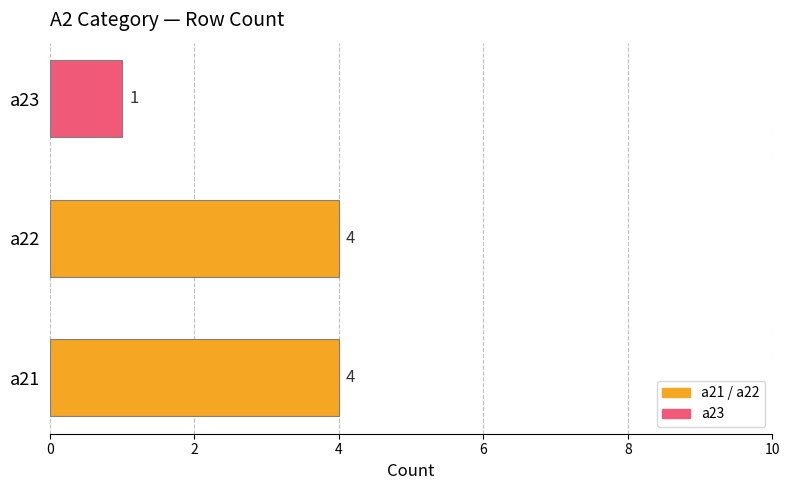

Are the bars grouped side by side (vs. stacked)?

No